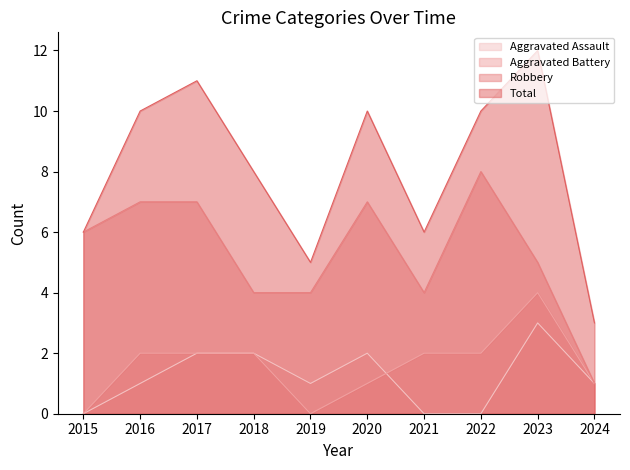

What is the minimum value for Total?

3